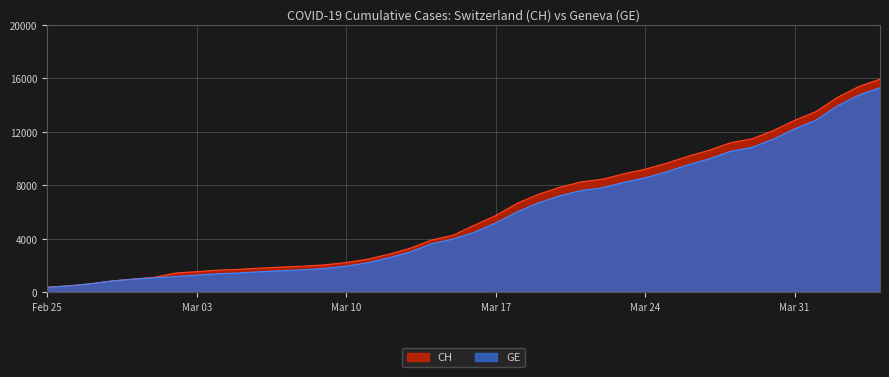

Which series has the widest spread of values?

CH